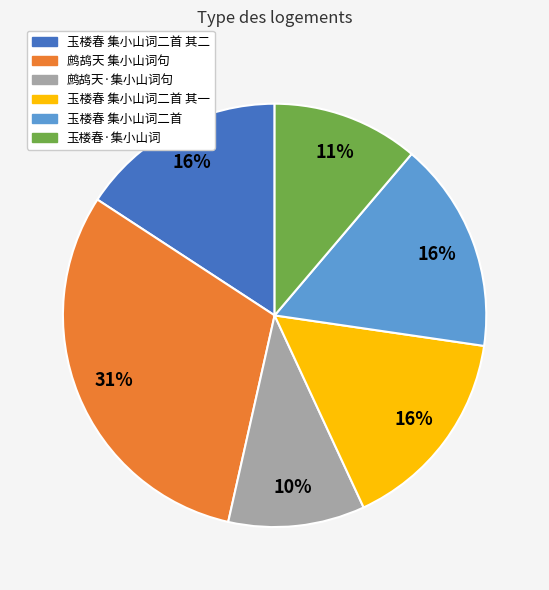

Is it true that 玉楼春 集小山词二首 其二 is 16% of the pie?

True